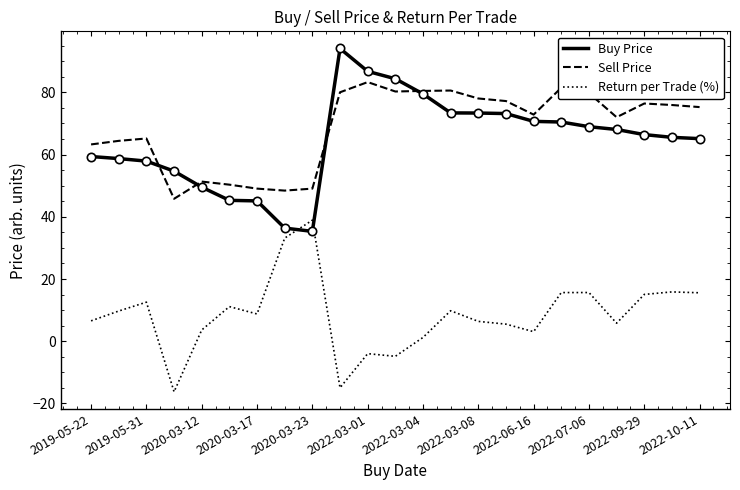

What is the maximum value shown in the chart?

94.1